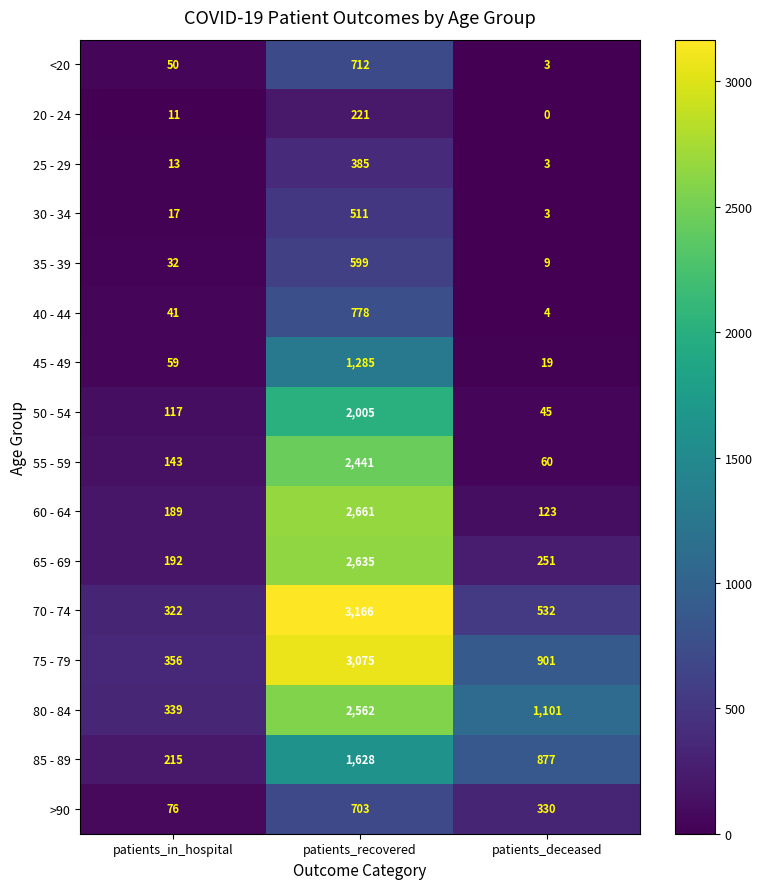

Which series has the largest range (max minus min)?

70 - 74